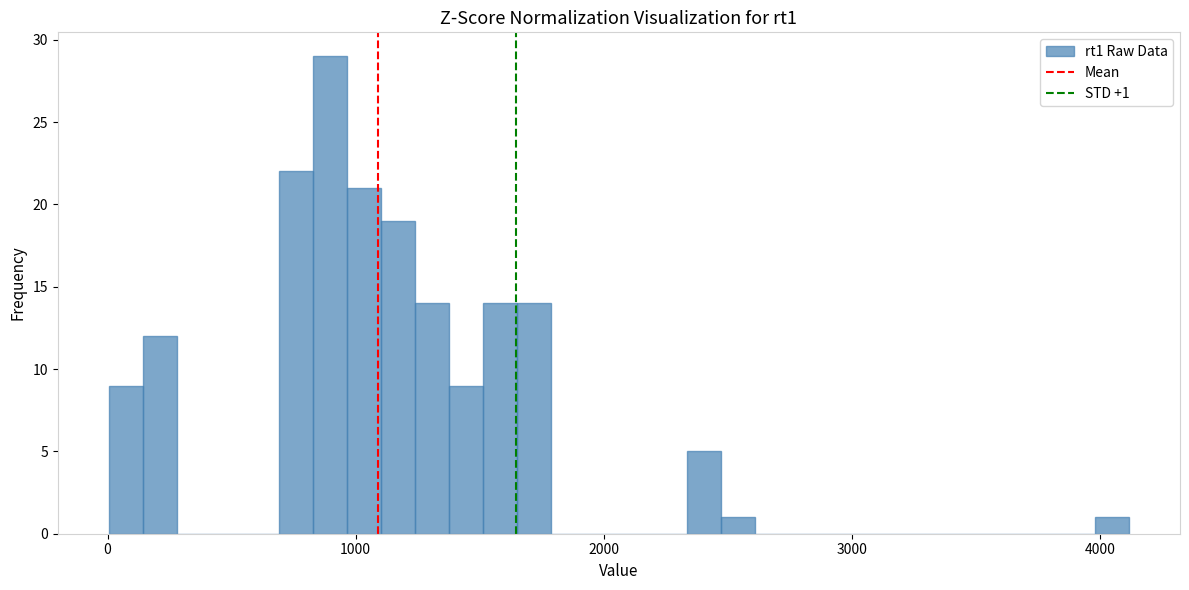

Around what value on the x-axis is the tallest bar? Give the approximate position of its centre, as read against the axis.

900